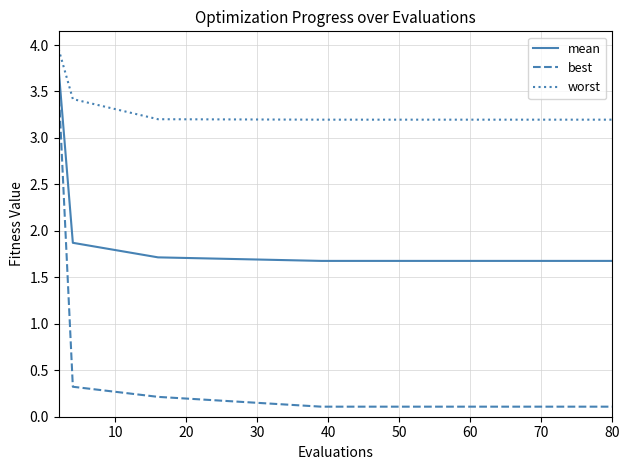

True or false: mean and best intersect in this chart.

False